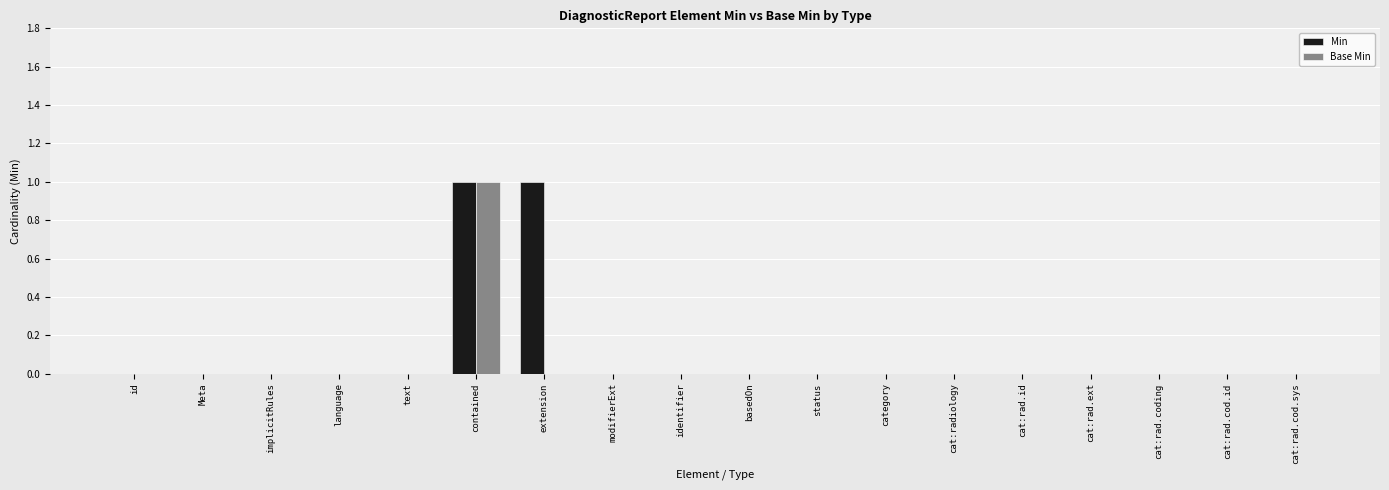

Reading right to left, what are all the values shown in this chart?

Min: cat:rad.cod.sys=0	cat:rad.cod.id=0	cat:rad.coding=0	cat:rad.ext=0	cat:rad.id=0	cat:radiology=0	category=0	status=0	basedOn=0	identifier=0	modifierExt=0	extension=1	contained=1	text=0	language=0	implicitRules=0	Meta=0	id=0
Base Min: cat:rad.cod.sys=0	cat:rad.cod.id=0	cat:rad.coding=0	cat:rad.ext=0	cat:rad.id=0	cat:radiology=0	category=0	status=0	basedOn=0	identifier=0	modifierExt=0	extension=0	contained=1	text=0	language=0	implicitRules=0	Meta=0	id=0